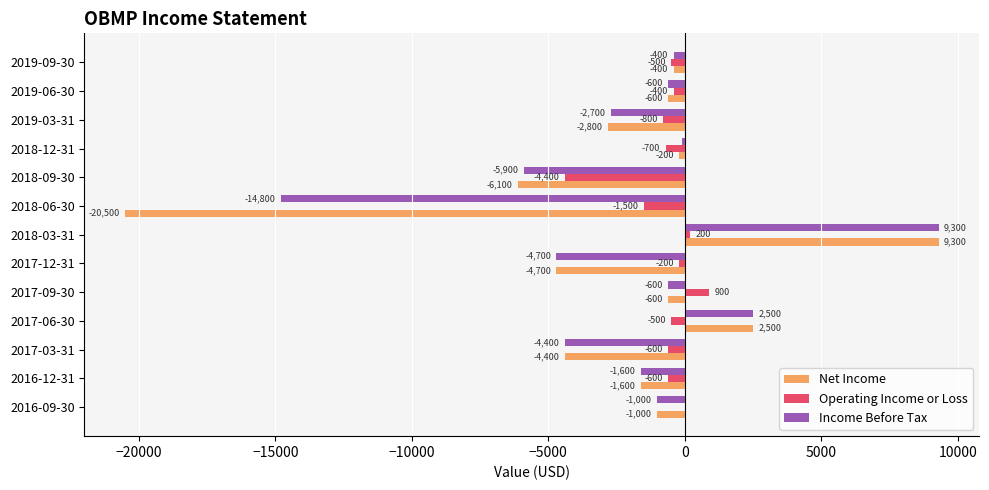

What is the maximum value for Income Before Tax?

9300